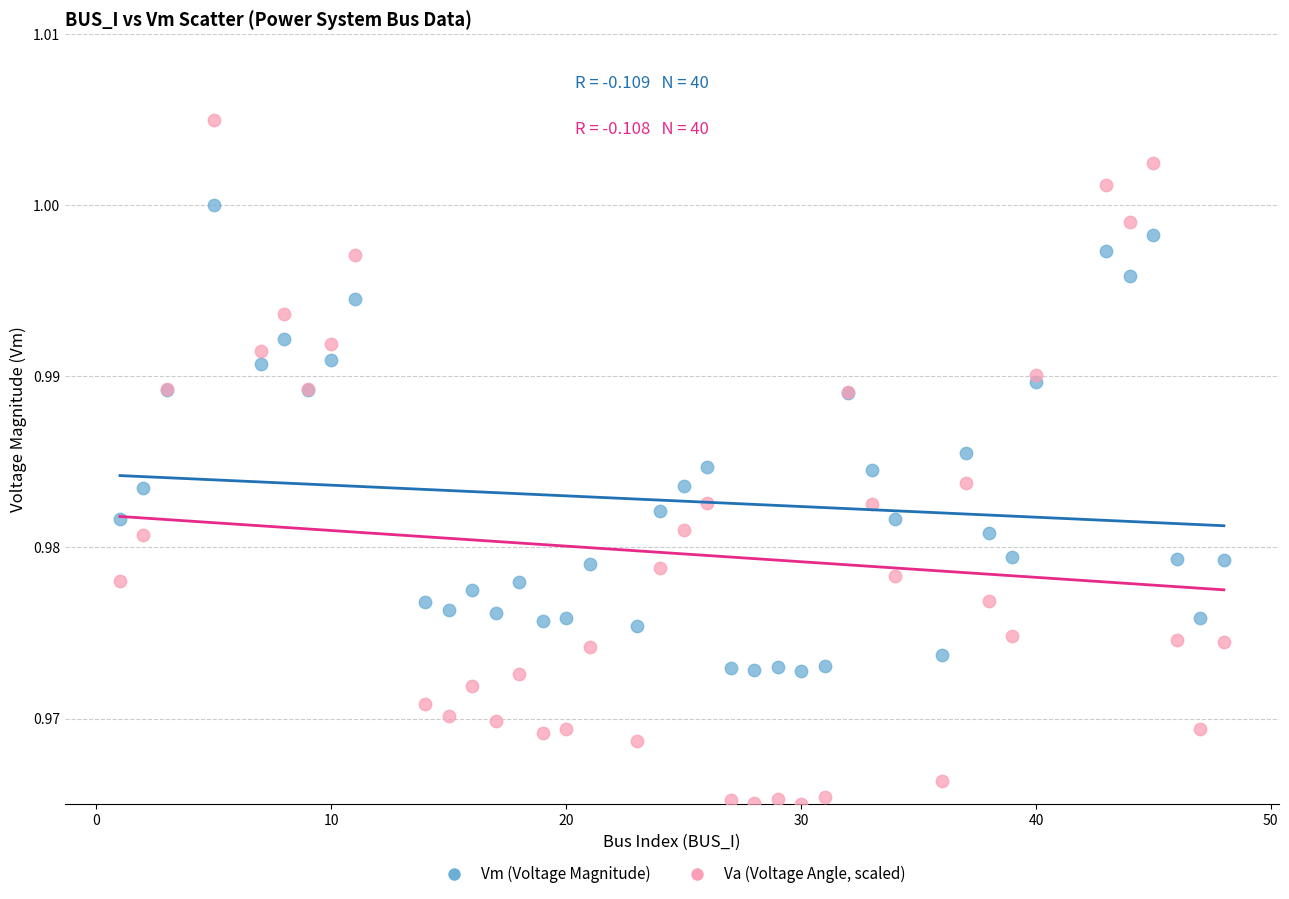

Which series reaches the maximum Y coordinate?

Va (Voltage Angle, scaled)